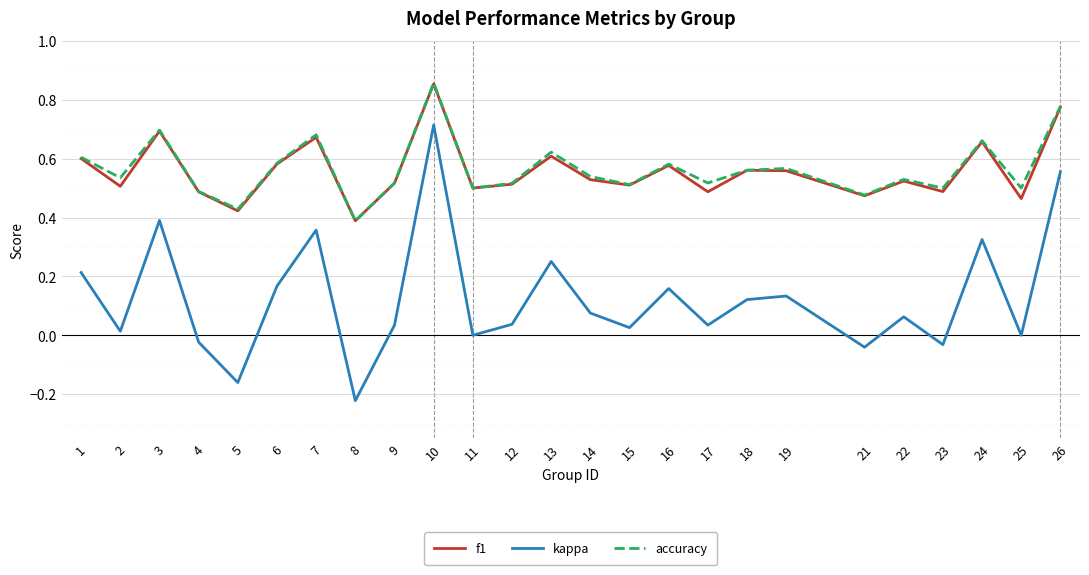

Is the value of f1 at 24 greater than the value of accuracy at 23?

Yes